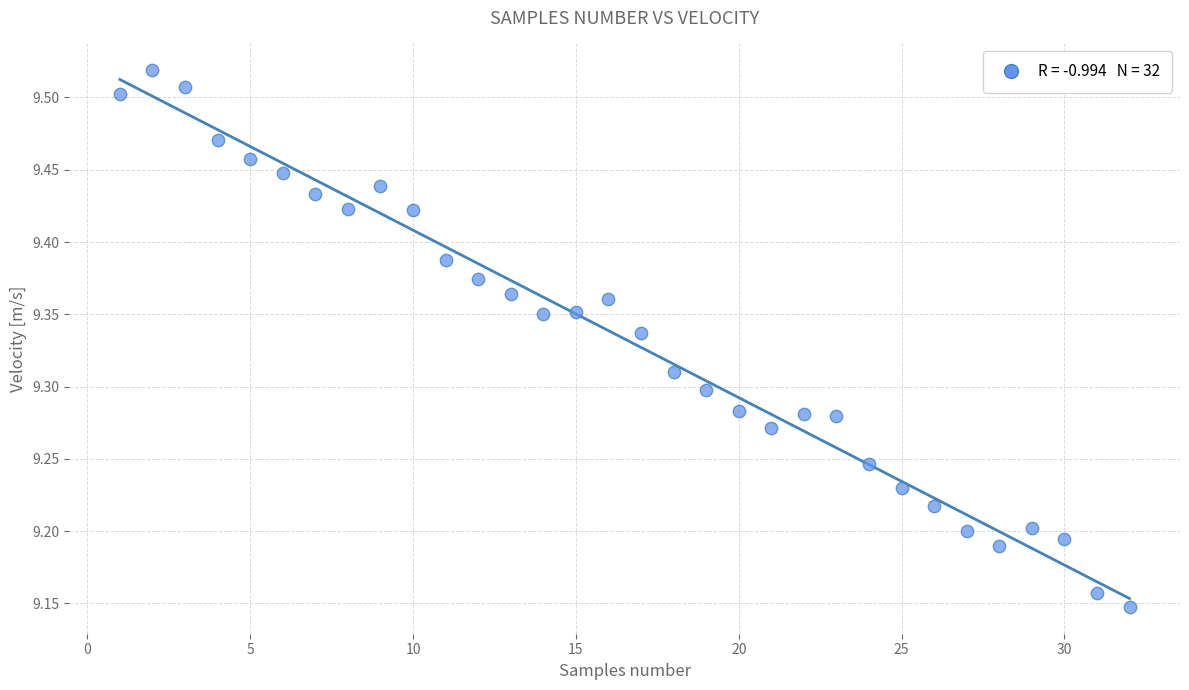

What is the range of X values (max minus min)?

31.0